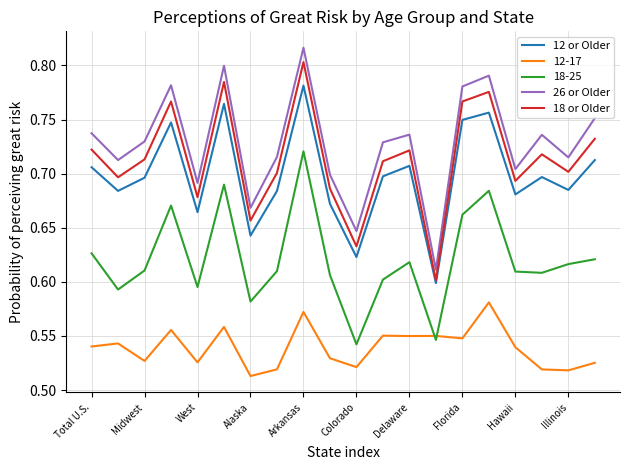

Which series has the largest total across all categories?

26 or Older